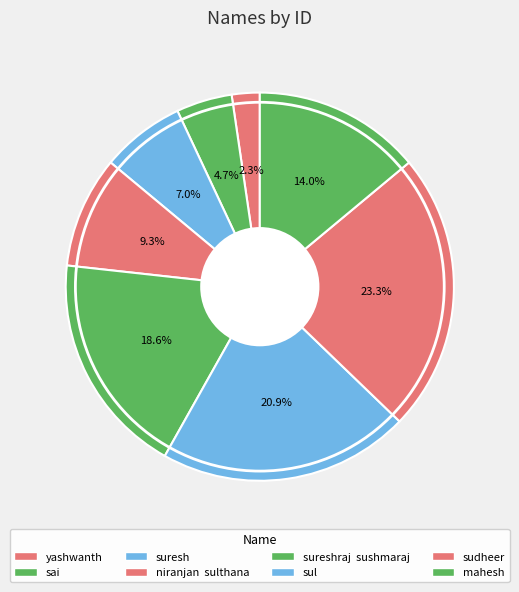

How many slices are in this pie chart?

8